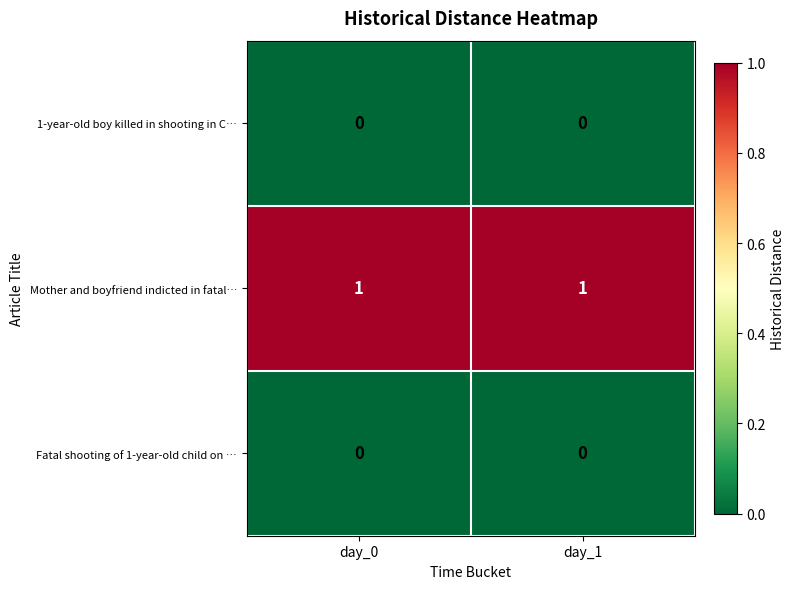

True or false: Mother and boyfriend indicted in fatal… has a value of 2 at day_0.

False